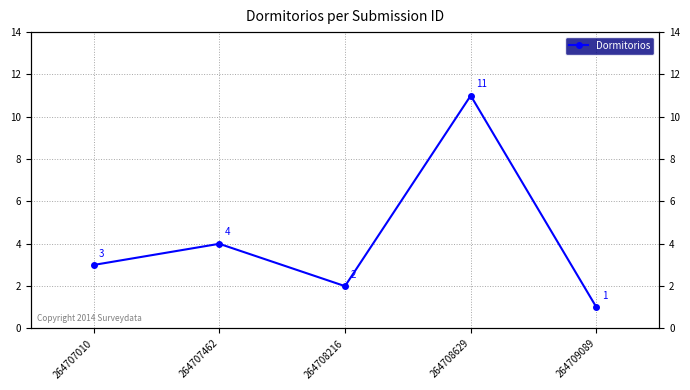

Between 264708629 and 264709089, which is larger?

264708629